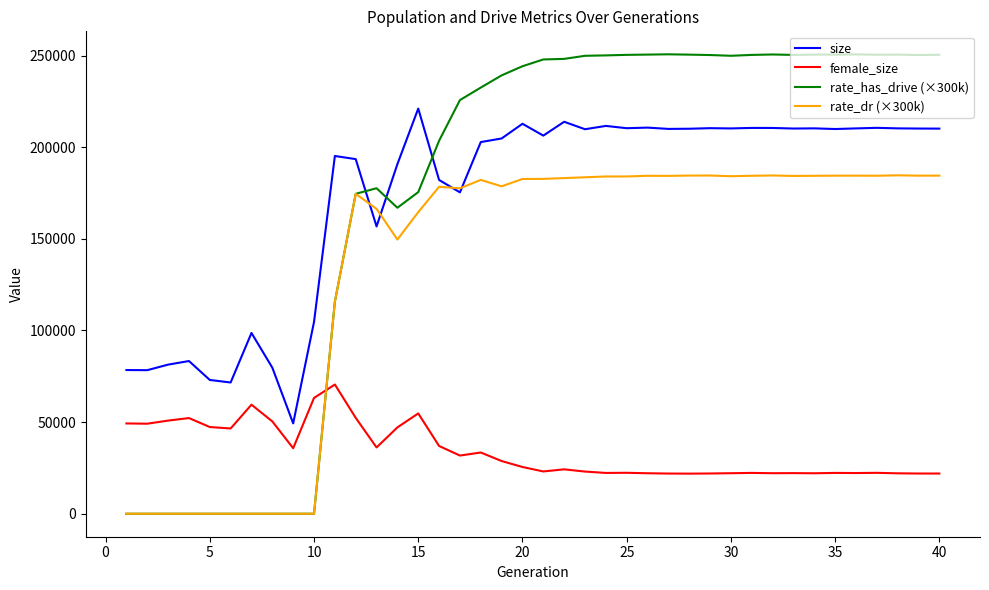

Which series has the largest range (max minus min)?

rate_has_drive (×300k)